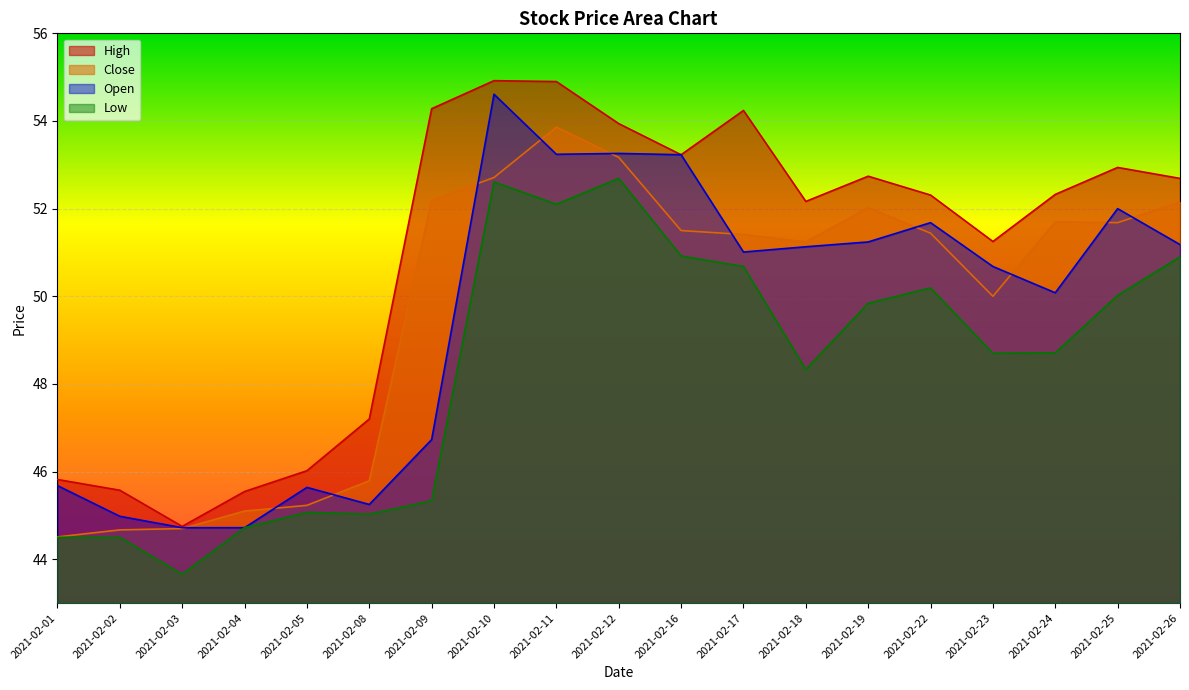

At which category does Low reach its first local peak?

2021-02-05